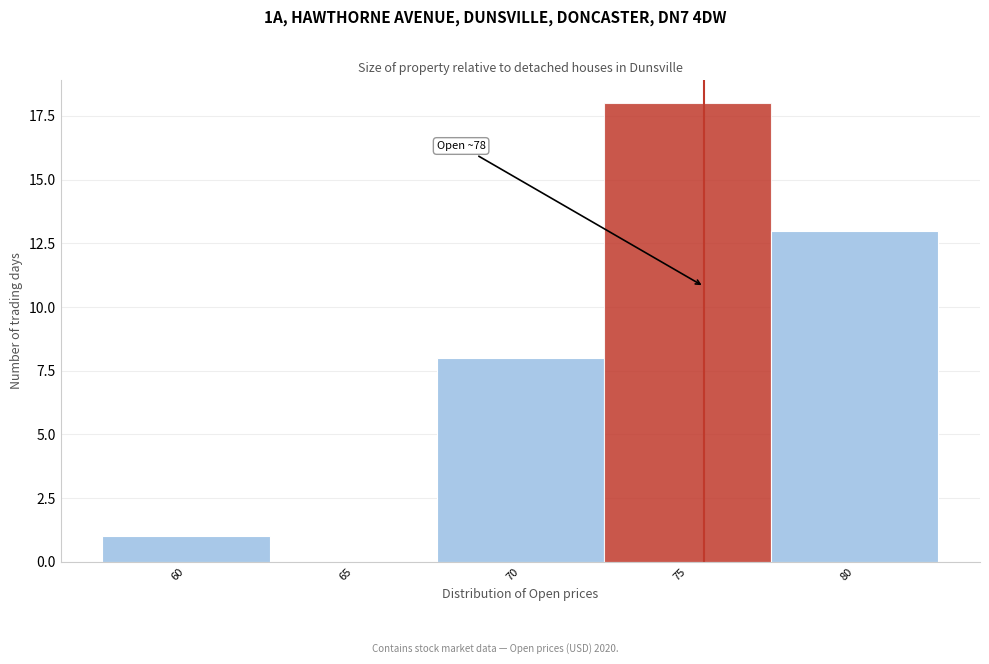

Reading left to right, extract all data points from this chart.

60=1	65=0	70=8	75=18	80=13